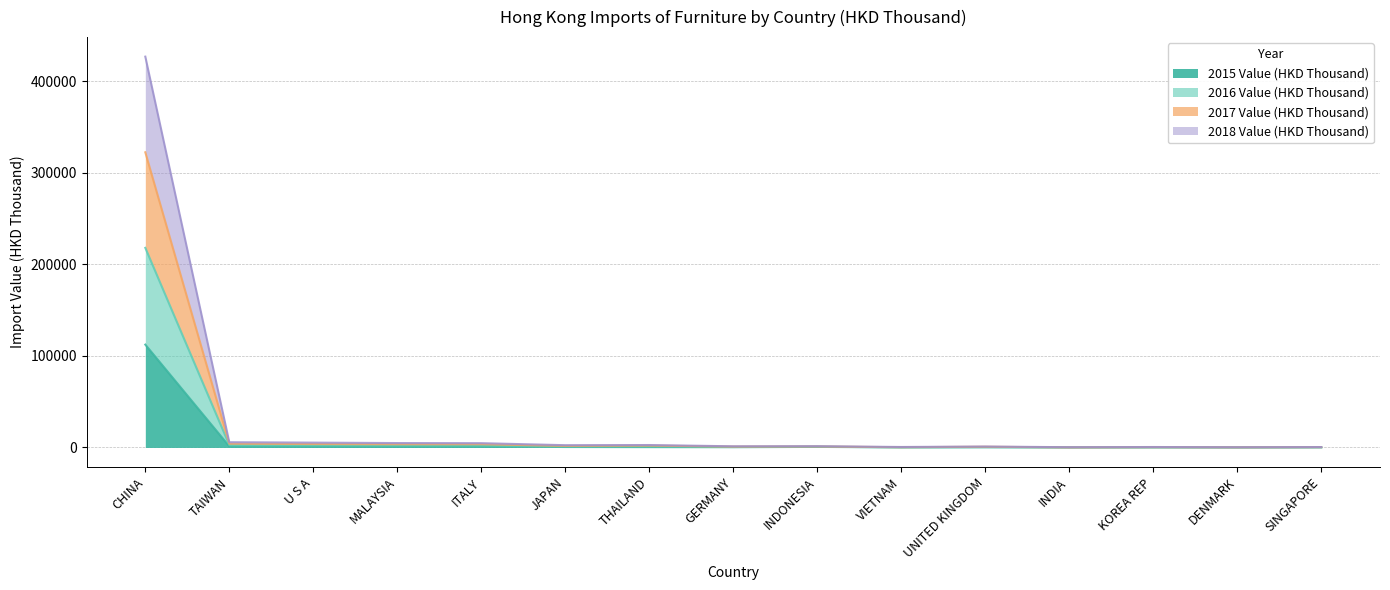

Does the chart display data point markers on the line(s)?

No